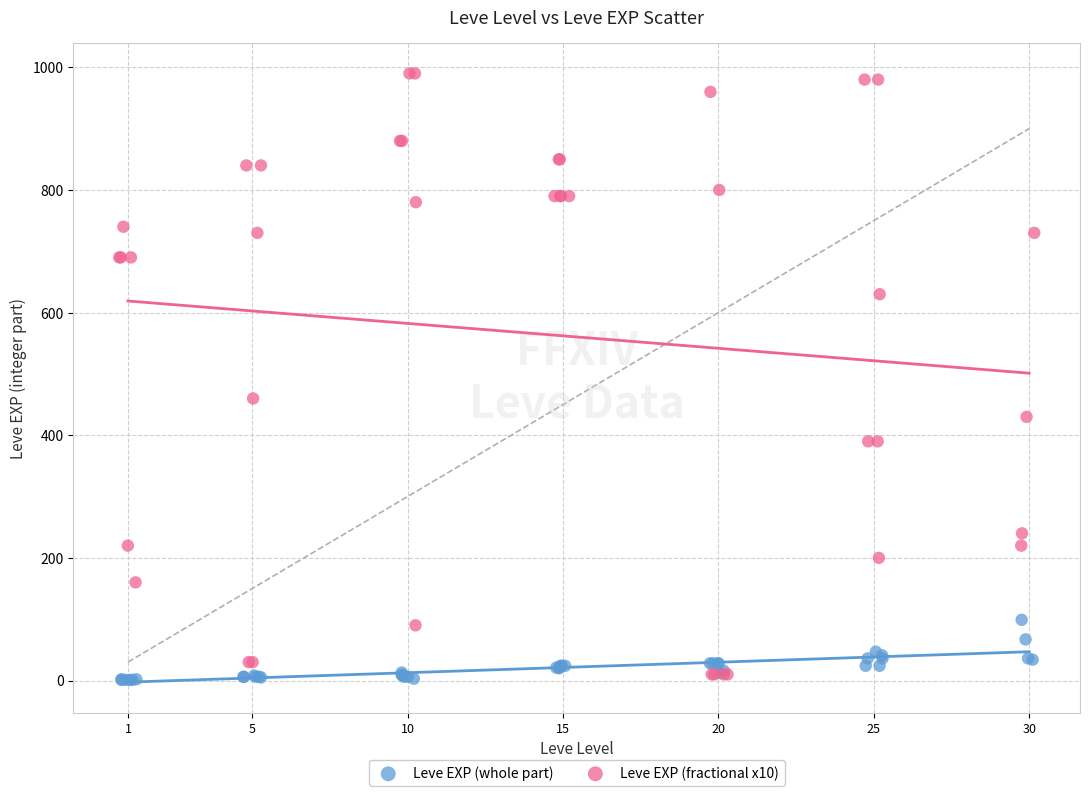

Which series contains the highest Y value?

Leve EXP (fractional x10)